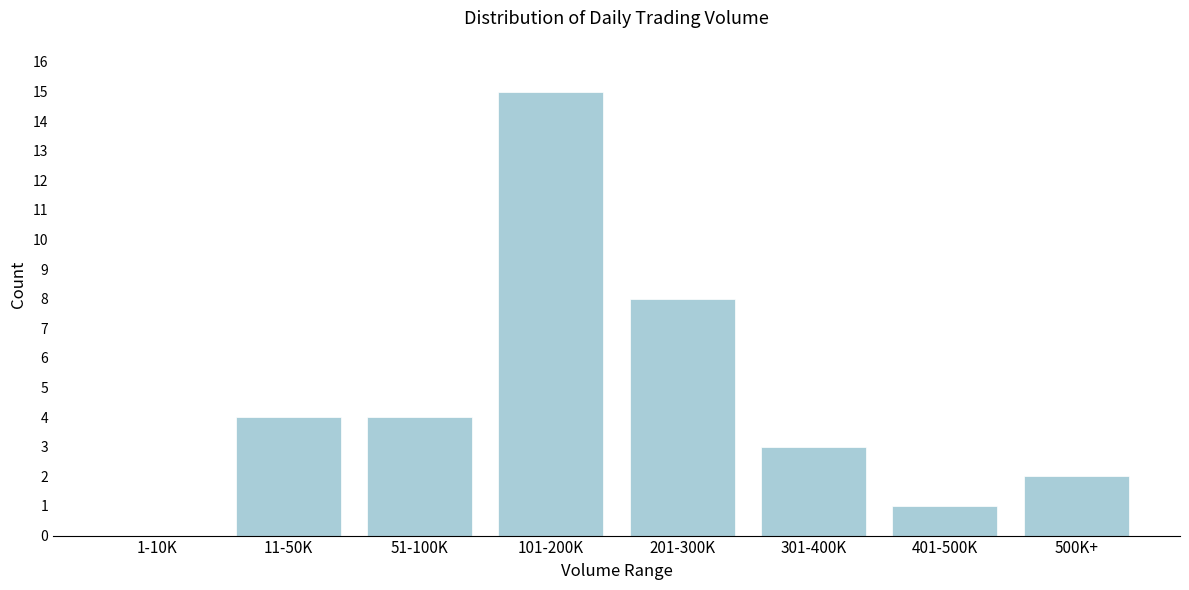

Reading left to right, transcribe all the data shown in this chart.

1-10K=0	11-50K=4	51-100K=4	101-200K=15	201-300K=8	301-400K=3	401-500K=1	500K+=2